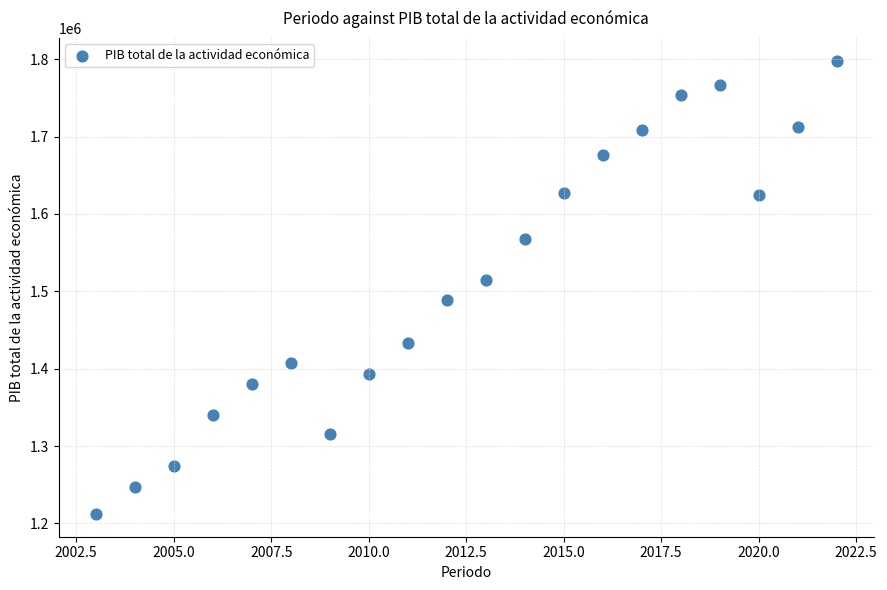

What Y value in the scatter plot is closest to 1505188?

1514072.6